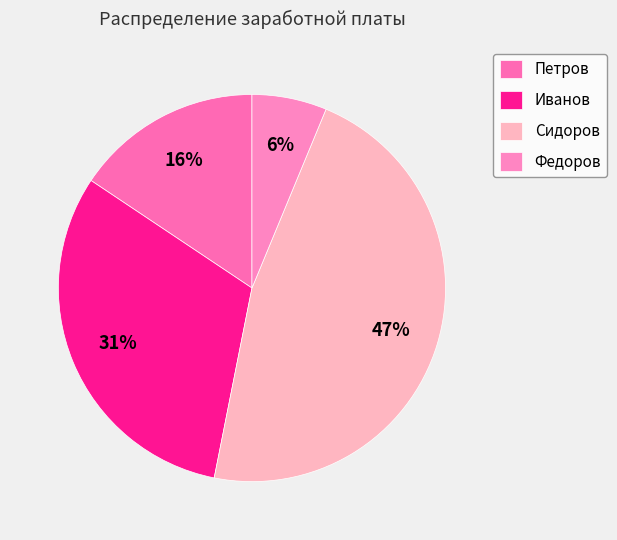

True or false: Иванов accounts for 42% of the total.

False